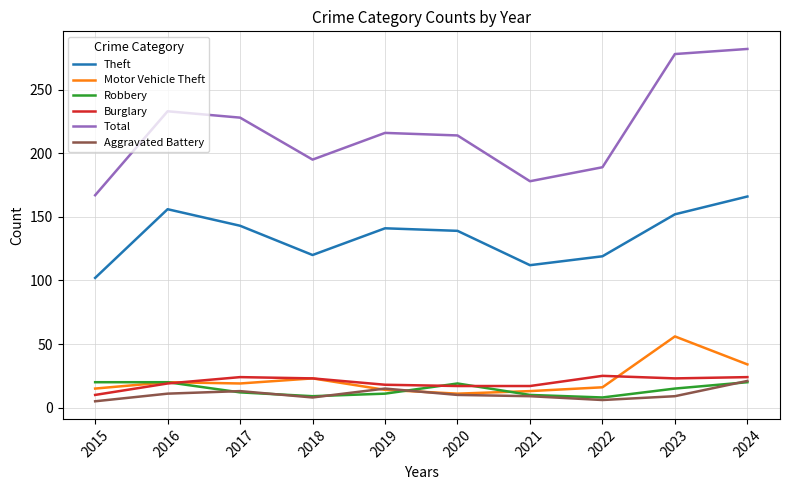

The value of Burglary at 2015 is 10. True or false?

True